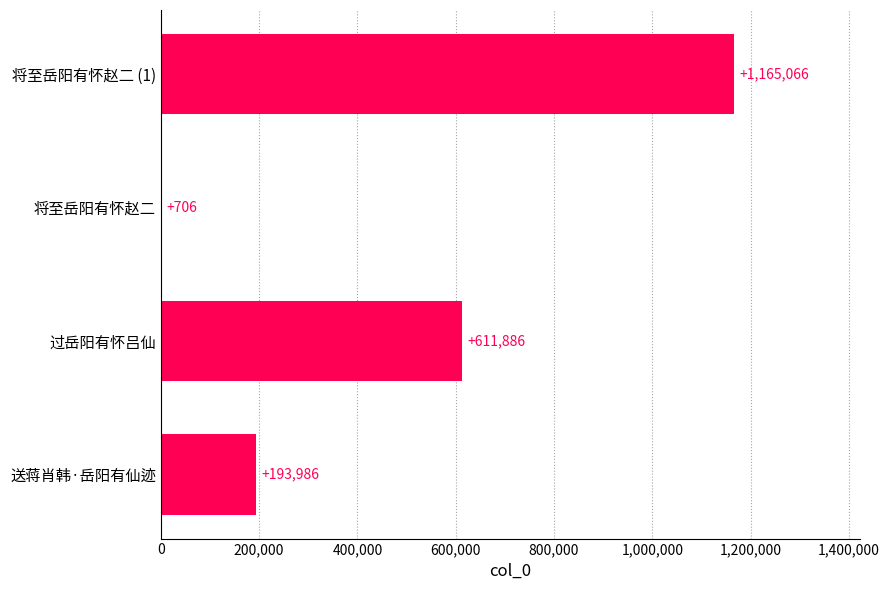

Where is the data nearest to the value 582886?

过岳阳有怀吕仙